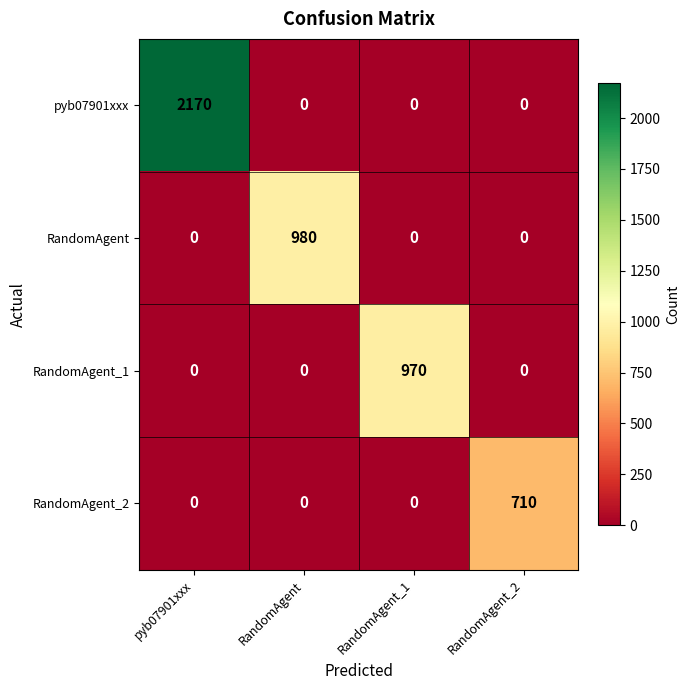

Which series changed the most between RandomAgent_1 and RandomAgent_2?

RandomAgent_1